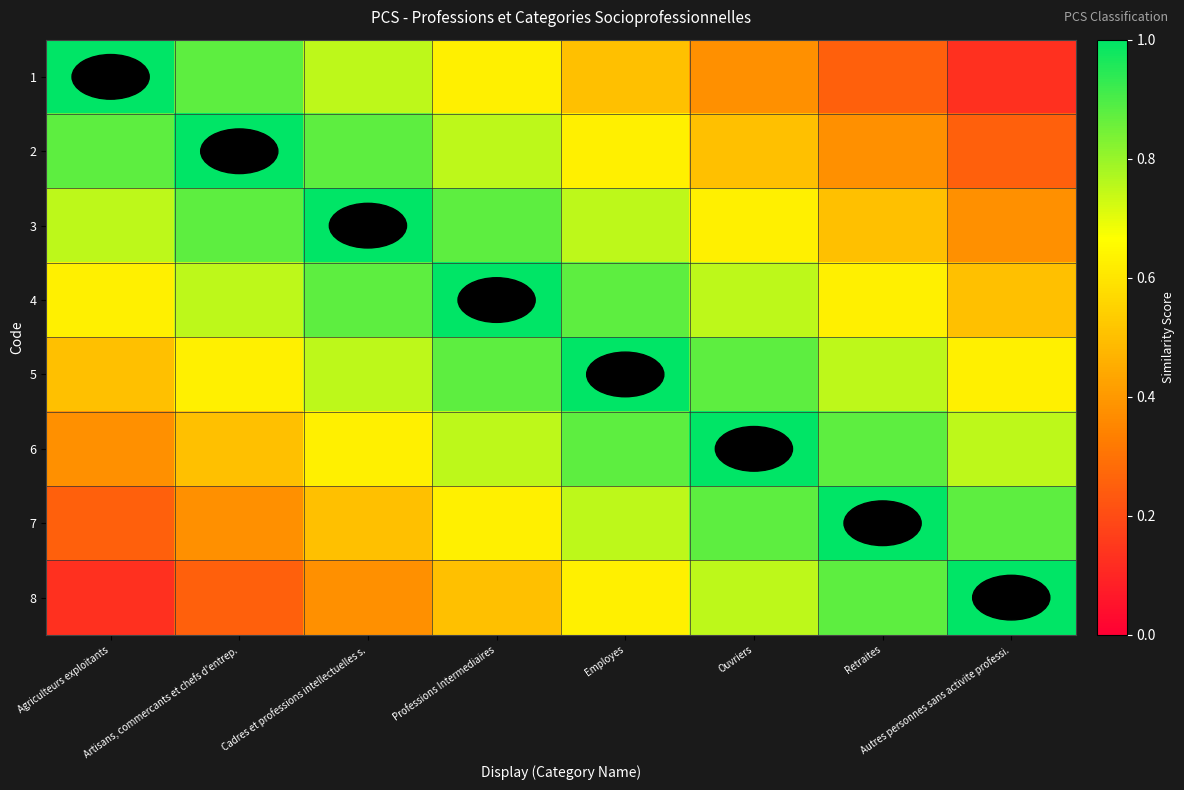

Reading left to right, list all the values displayed in this chart.

1: Agriculteurs exploitants=1.0	Artisans, commercants et chefs d'entrep.=0.9	Cadres et professions intellectuelles s.=0.8	Professions Intermediaires=0.6	Employes=0.5	Ouvriers=0.4	Retraites=0.2	Autres personnes sans activite professi.=0.1
2: Agriculteurs exploitants=0.9	Artisans, commercants et chefs d'entrep.=1.0	Cadres et professions intellectuelles s.=0.9	Professions Intermediaires=0.8	Employes=0.6	Ouvriers=0.5	Retraites=0.4	Autres personnes sans activite professi.=0.2
3: Agriculteurs exploitants=0.8	Artisans, commercants et chefs d'entrep.=0.9	Cadres et professions intellectuelles s.=1.0	Professions Intermediaires=0.9	Employes=0.8	Ouvriers=0.6	Retraites=0.5	Autres personnes sans activite professi.=0.4
4: Agriculteurs exploitants=0.6	Artisans, commercants et chefs d'entrep.=0.8	Cadres et professions intellectuelles s.=0.9	Professions Intermediaires=1.0	Employes=0.9	Ouvriers=0.8	Retraites=0.6	Autres personnes sans activite professi.=0.5
5: Agriculteurs exploitants=0.5	Artisans, commercants et chefs d'entrep.=0.6	Cadres et professions intellectuelles s.=0.8	Professions Intermediaires=0.9	Employes=1.0	Ouvriers=0.9	Retraites=0.8	Autres personnes sans activite professi.=0.6
6: Agriculteurs exploitants=0.4	Artisans, commercants et chefs d'entrep.=0.5	Cadres et professions intellectuelles s.=0.6	Professions Intermediaires=0.8	Employes=0.9	Ouvriers=1.0	Retraites=0.9	Autres personnes sans activite professi.=0.8
7: Agriculteurs exploitants=0.2	Artisans, commercants et chefs d'entrep.=0.4	Cadres et professions intellectuelles s.=0.5	Professions Intermediaires=0.6	Employes=0.8	Ouvriers=0.9	Retraites=1.0	Autres personnes sans activite professi.=0.9
8: Agriculteurs exploitants=0.1	Artisans, commercants et chefs d'entrep.=0.2	Cadres et professions intellectuelles s.=0.4	Professions Intermediaires=0.5	Employes=0.6	Ouvriers=0.8	Retraites=0.9	Autres personnes sans activite professi.=1.0